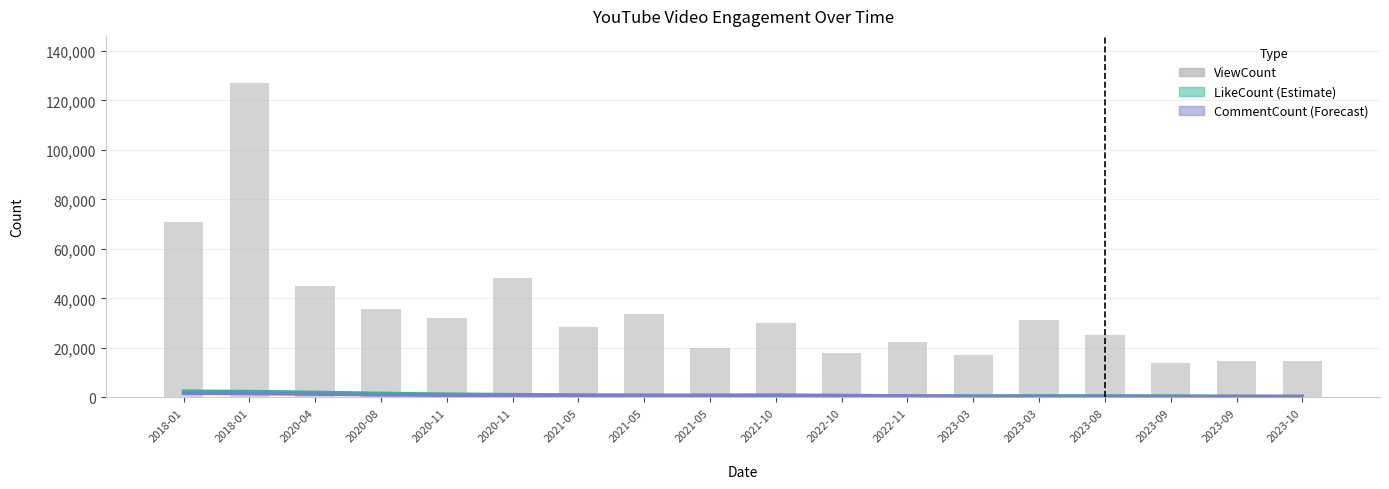

List the labels in order of value, largest first.

2018-01, 2018-01, 2020-11, 2020-04, 2020-08, 2021-05, 2020-11, 2023-03, 2021-10, 2021-05, 2023-08, 2022-11, 2021-05, 2022-10, 2023-03, 2023-09, 2023-10, 2023-09